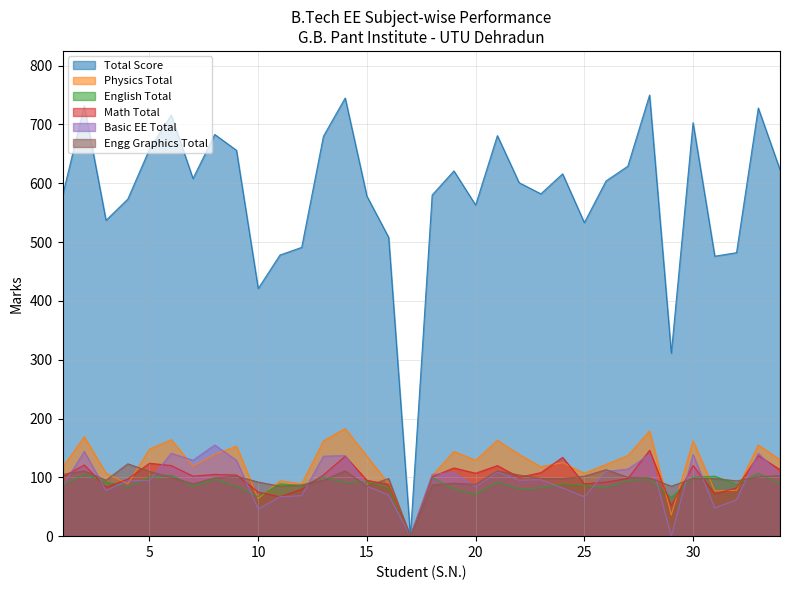

The Engg Graphics Total series shows 59 at 7. True or false?

False